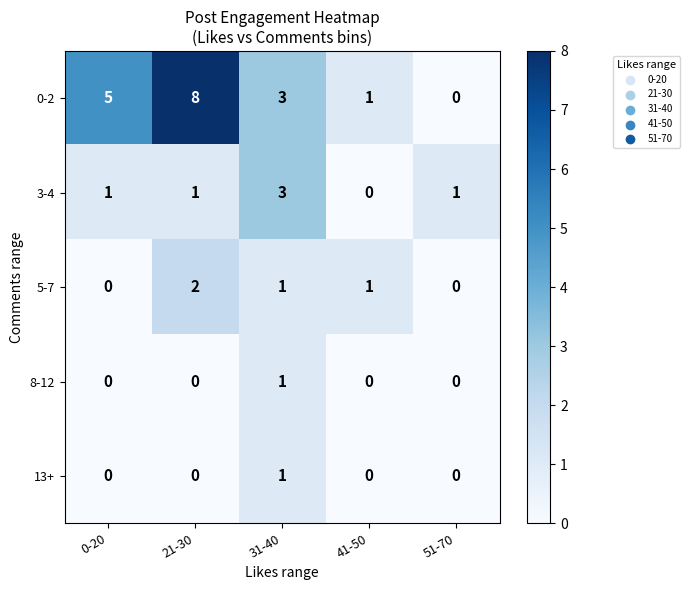

What is the spread (max minus min) of values at 31-40?

2